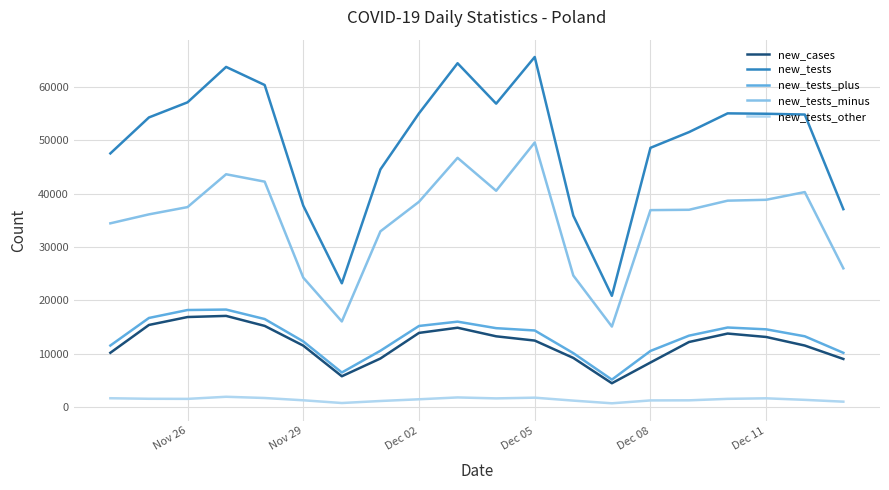

What is the difference between the maximum and minimum values in the new_tests_other series?

1225